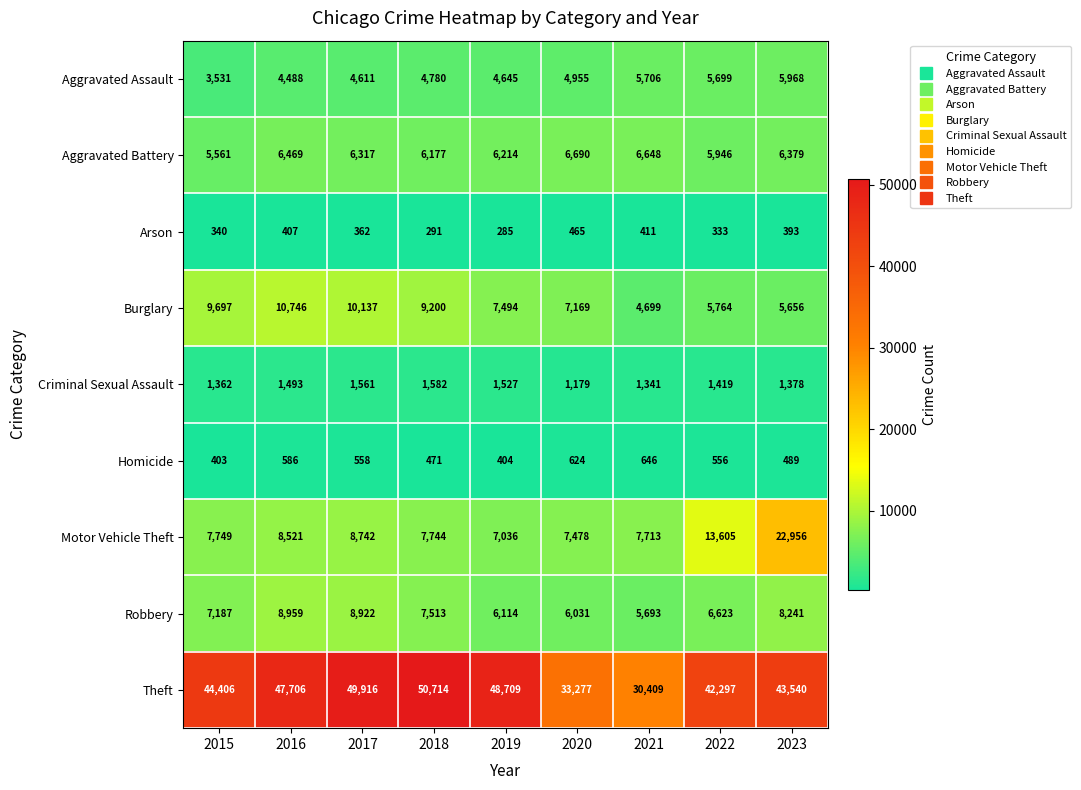

What value does the Motor Vehicle Theft series have at 2020?

7478